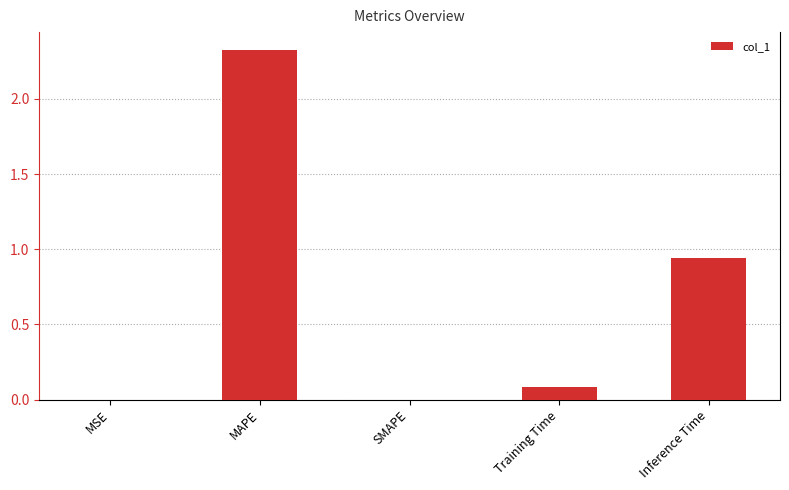

Is it true that the value at MSE is 0.0?

True